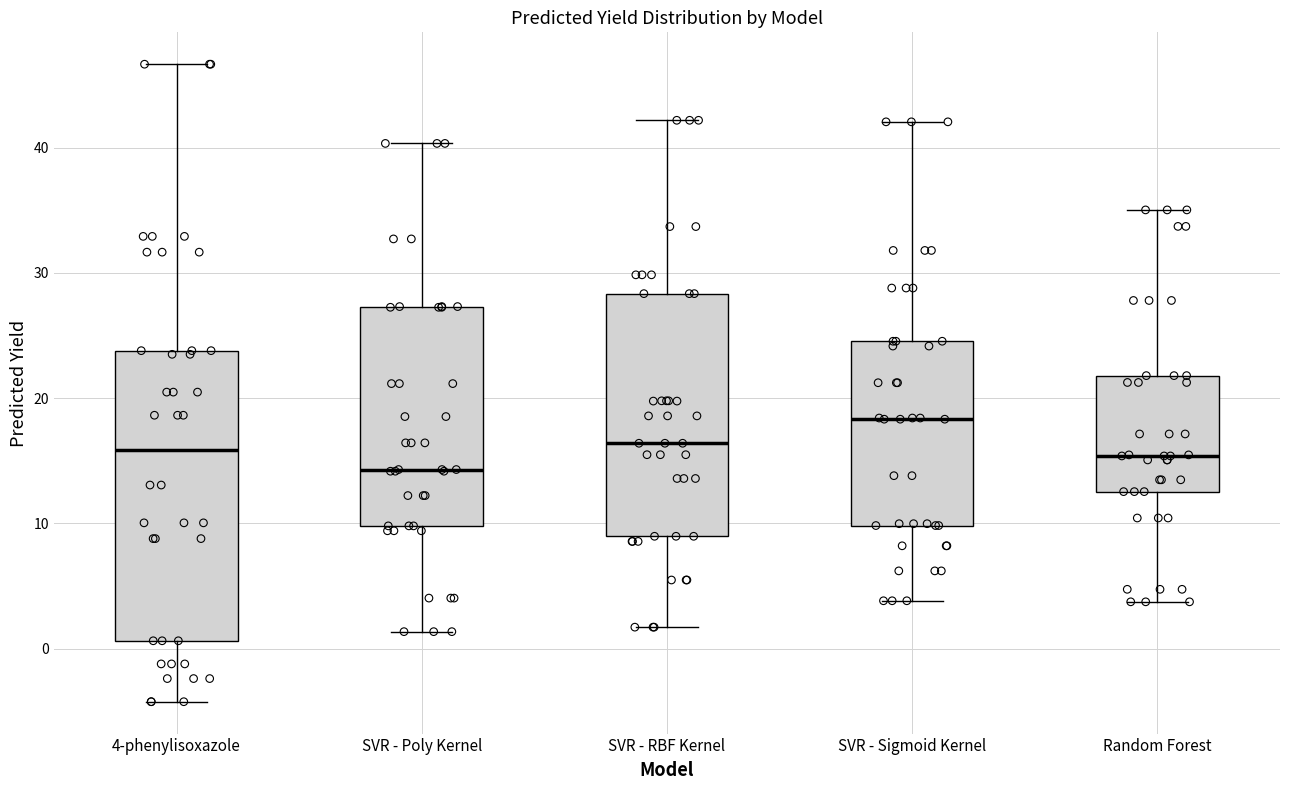

Where does the lower whisker of the box for SVR - Poly Kernel end on the y-axis? The values are not printed on the chart, so give them approximately, as read against the axis.

1